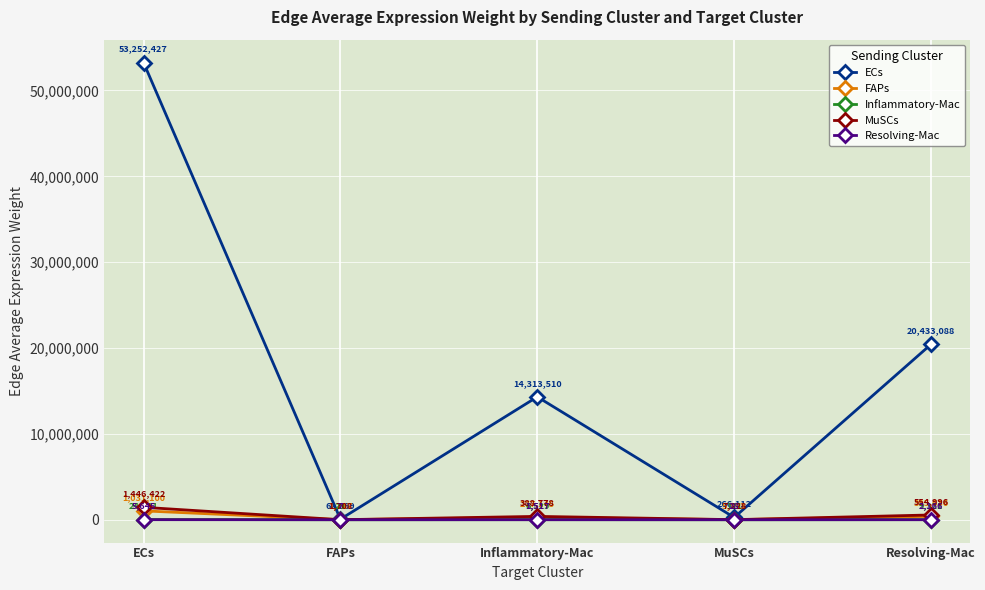

In ECs, how many points are lower than both neighbors (excluding endpoints)?

2